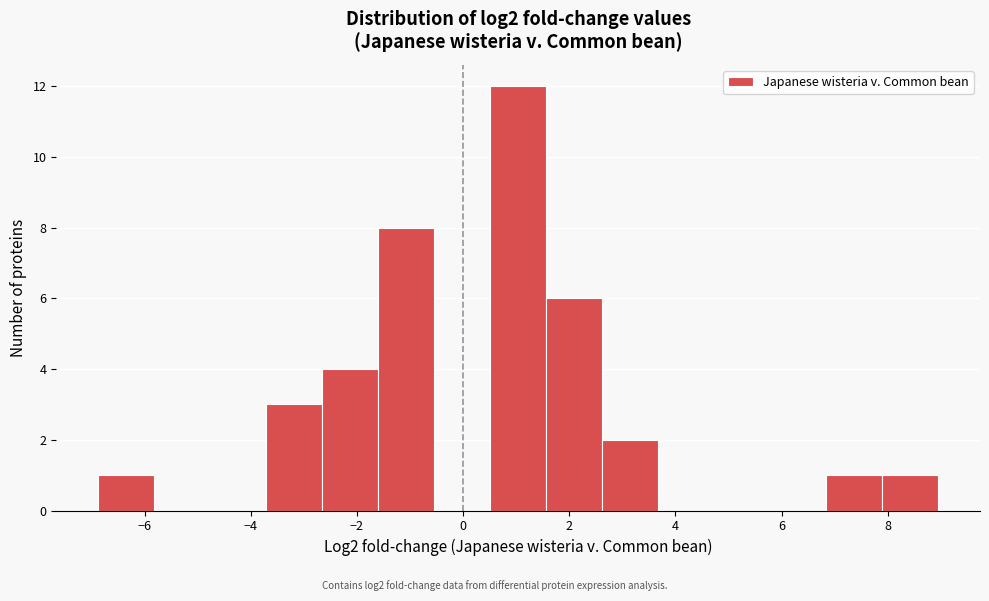

Over which range of the x-axis is the bar tallest?

0.6 to 1.6